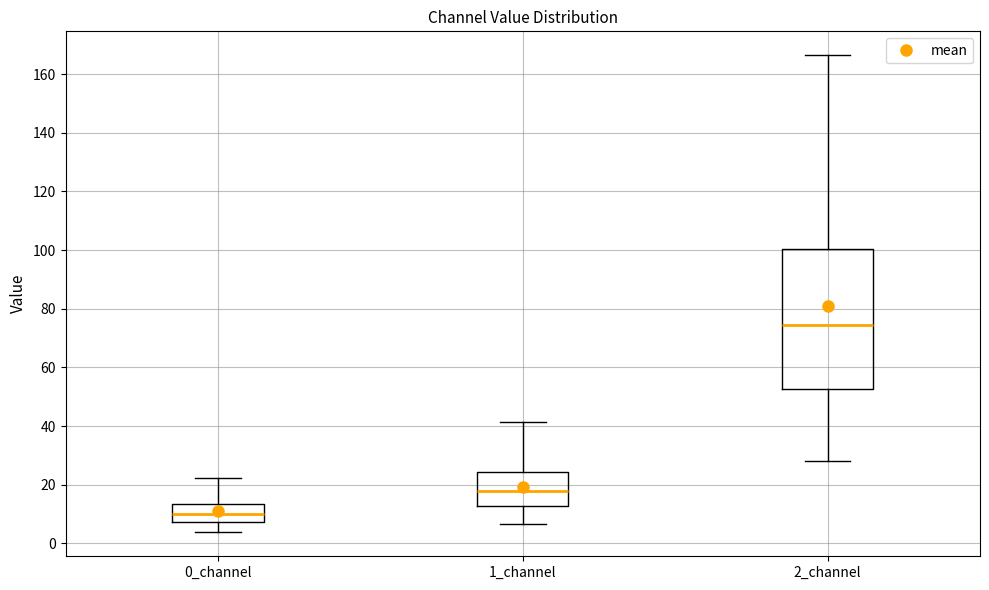

Which box has the highest median line?

2_channel